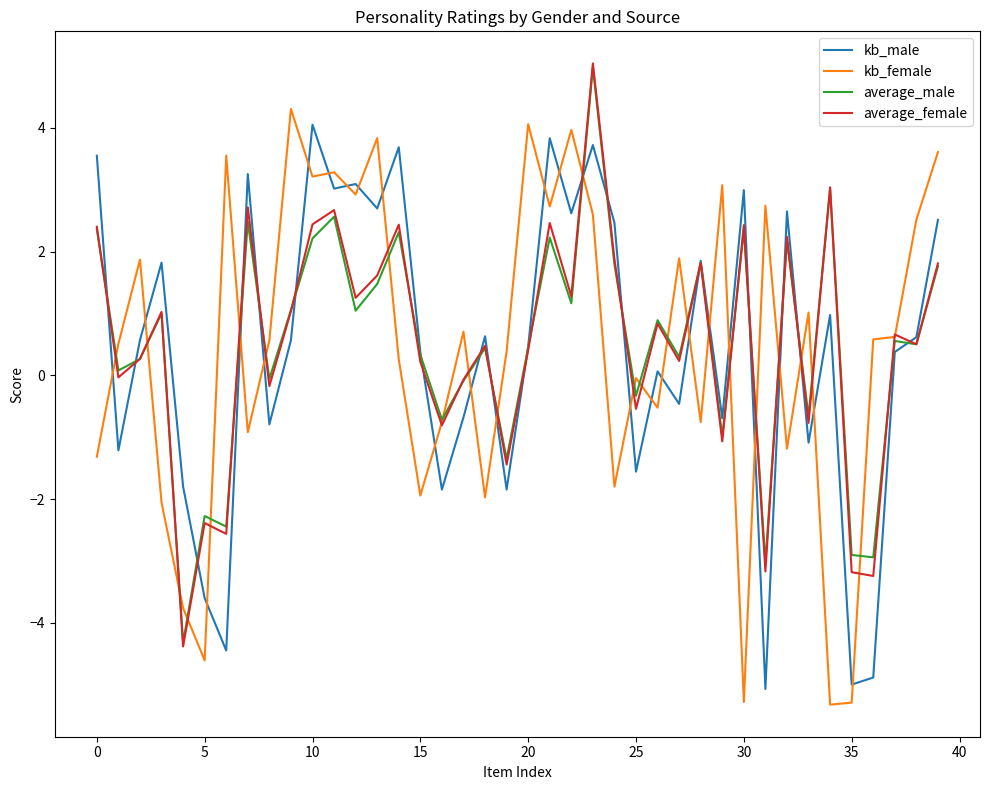

What is the smallest value displayed?

-5.3